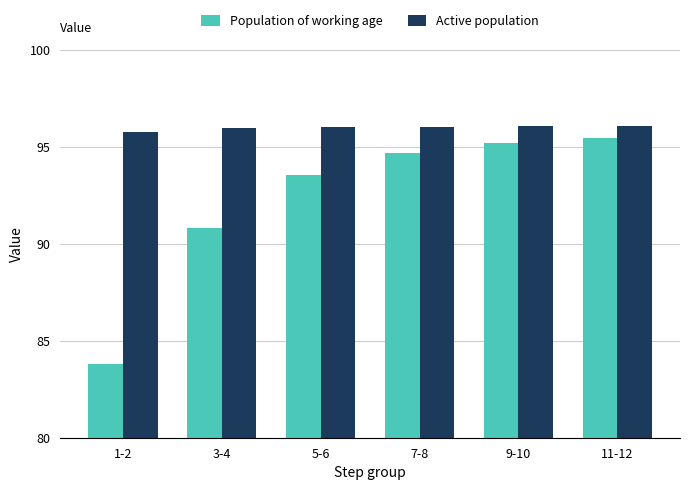

The Active population series shows 96.1 at 9-10. True or false?

True